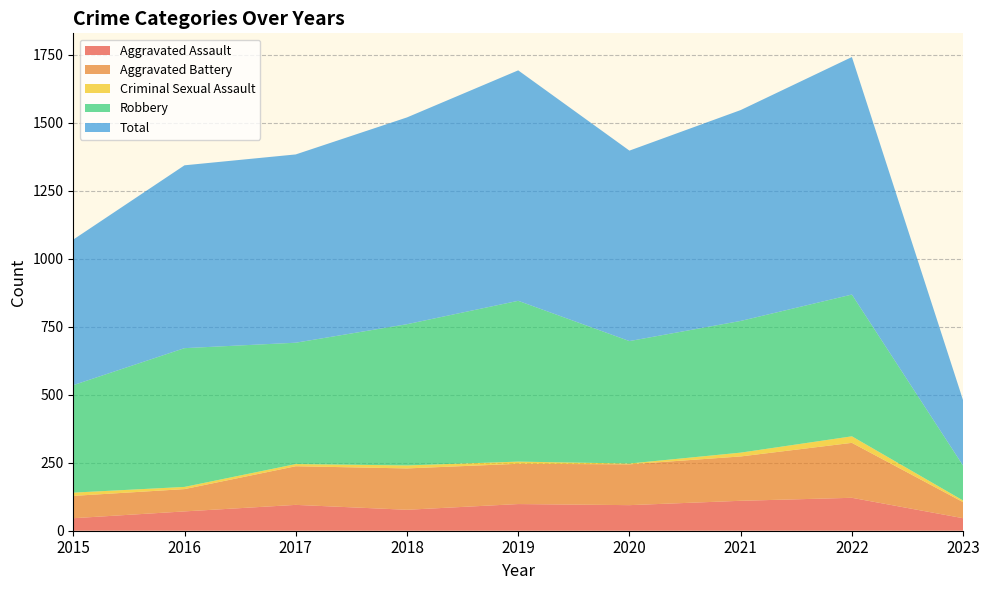

Reading left to right, extract all data points from this chart.

Aggravated Assault: 46	71	95	77	98	94	110	121	46
Aggravated Battery: 82	82	142	152	148	150	163	202	59
Criminal Sexual Assault: 12	8	8	11	8	3	14	24	6
Robbery: 395	510	446	519	591	450	484	521	128
Total: 535	672	692	760	847	700	775	873	240